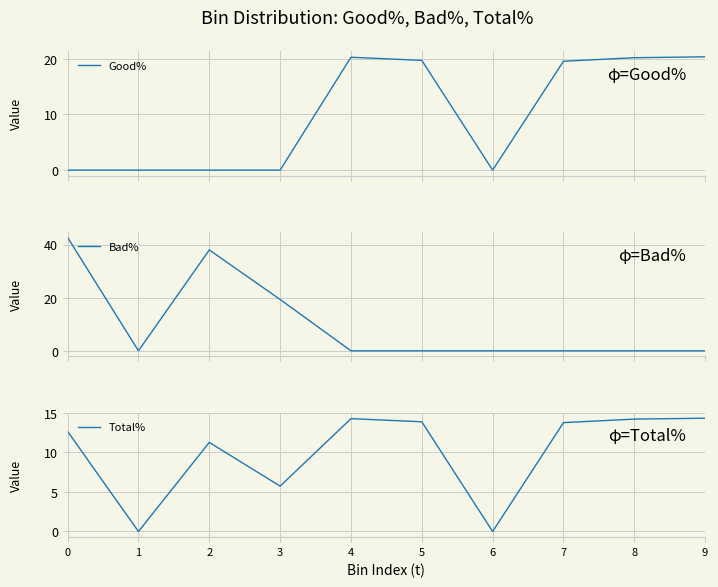

What are all the series names shown in the legend?

Good%, Bad%, Total%